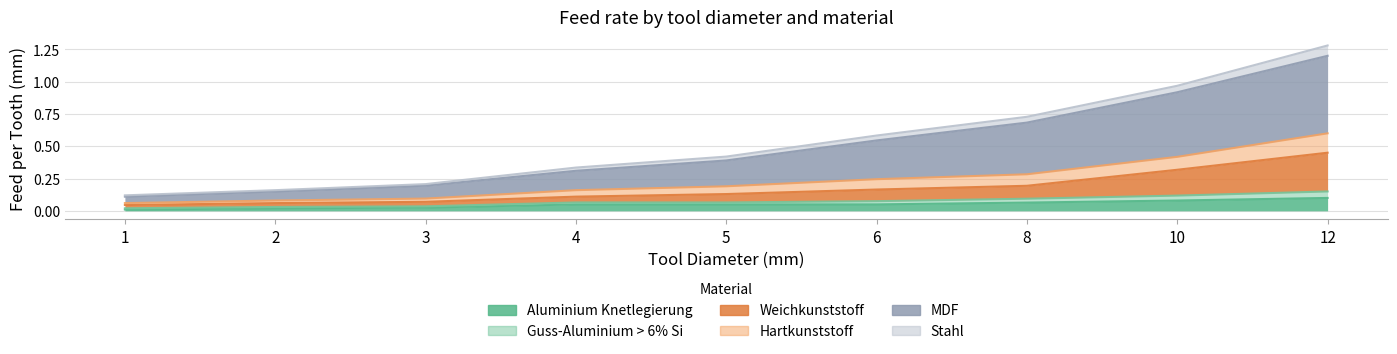

True or false: Guss-Aluminium > 6% Si and Weichkunststoff intersect in this chart.

False